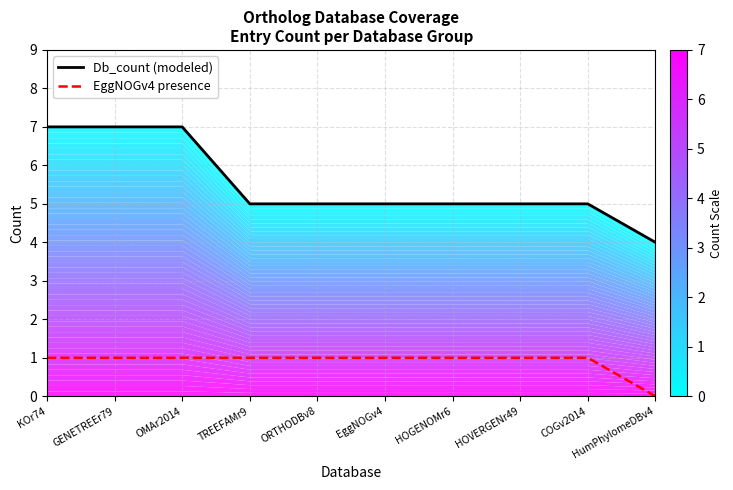

How many lines are shown in the chart?

2